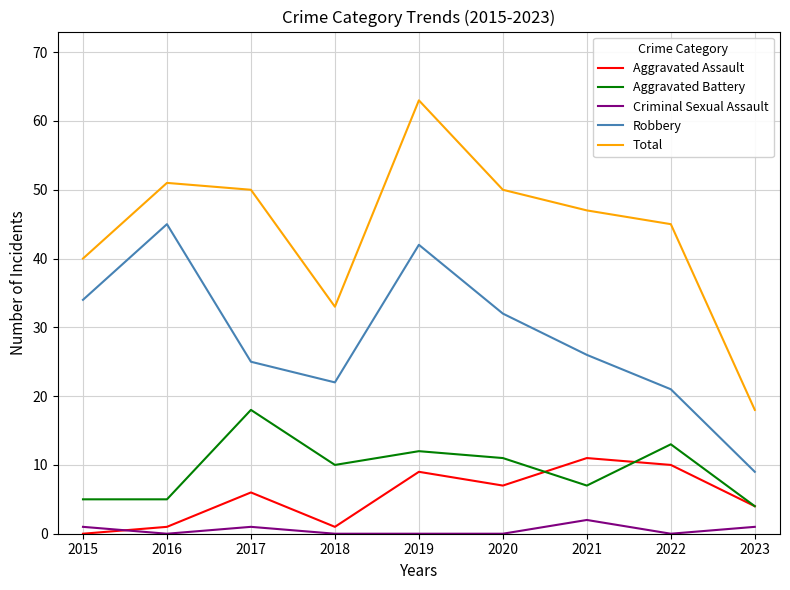

What is the approximate value of Aggravated Battery at 2022?

13